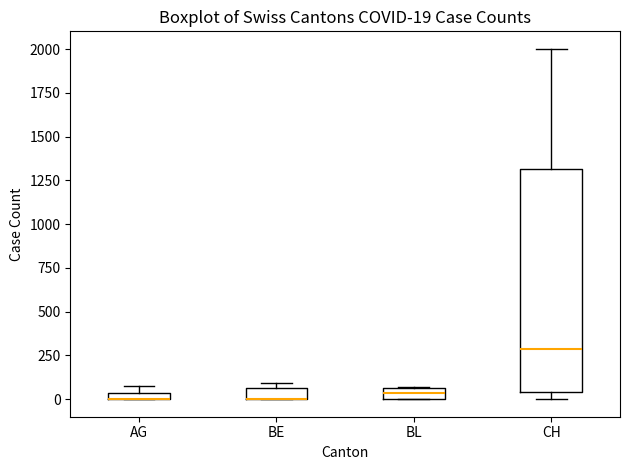

Which box is the tallest, from its lower edge to its upper edge?

CH